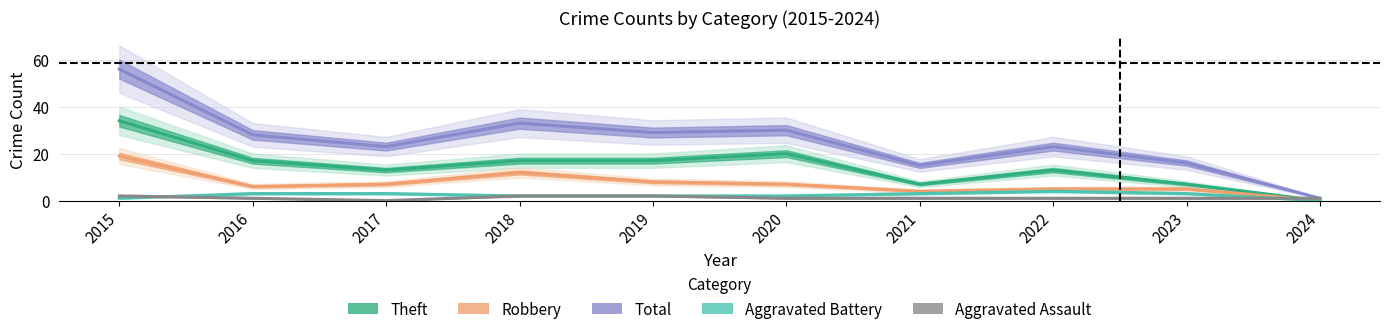

True or false: Aggravated Assault has more than 2 interior local peaks.

False